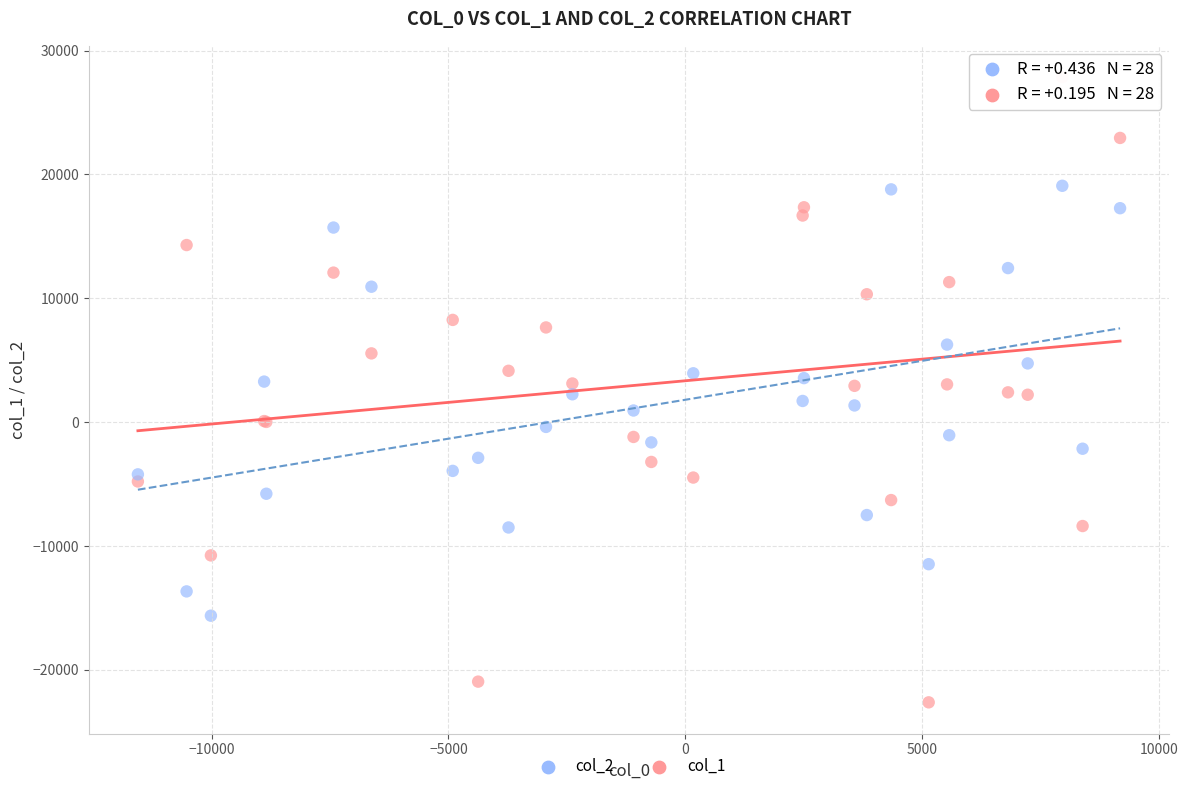

Which series reaches the minimum Y coordinate?

col_1